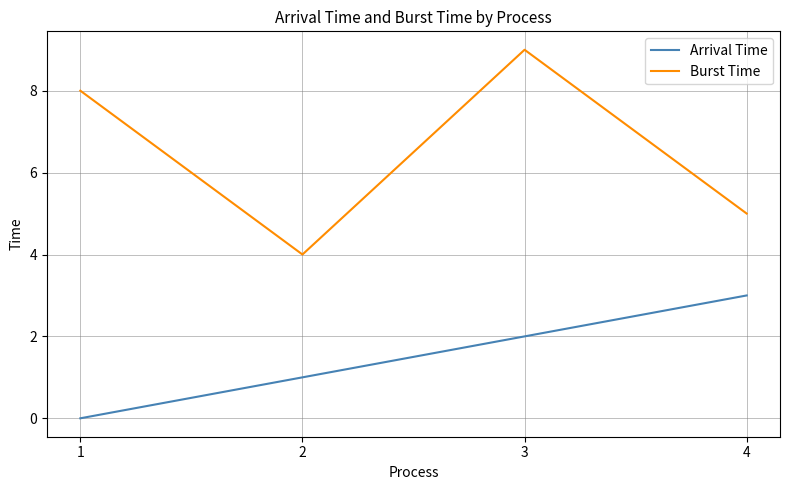

Reading right to left, extract all data points from this chart.

Arrival Time: 3	2	1	0
Burst Time: 5	9	4	8